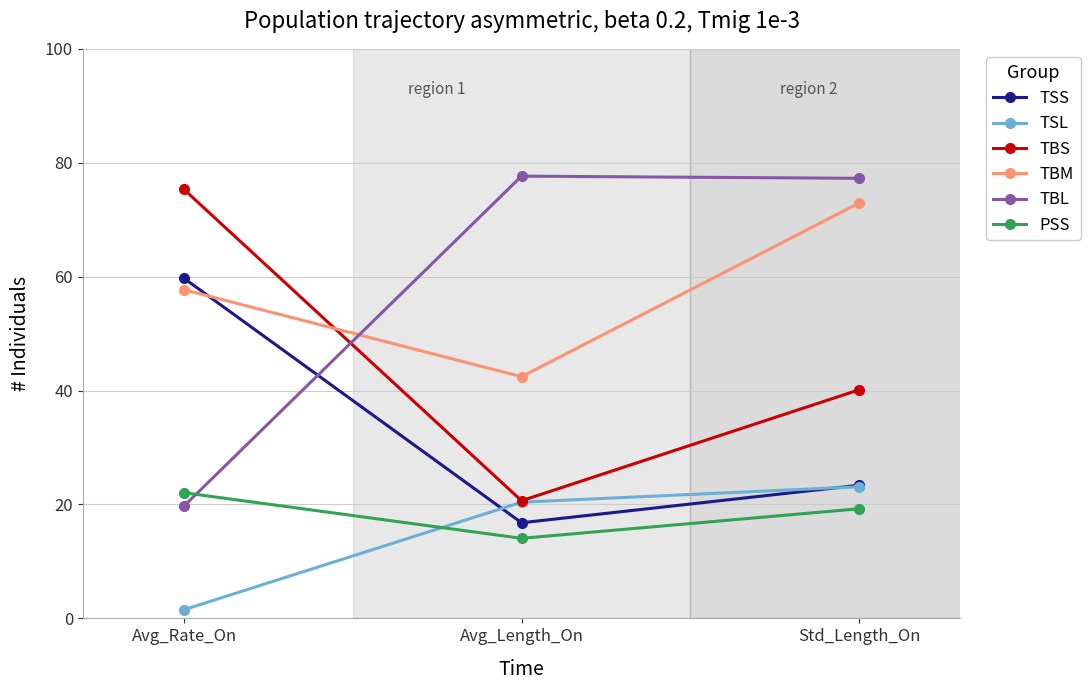

At which label is PSS closest to 18?

Std_Length_On